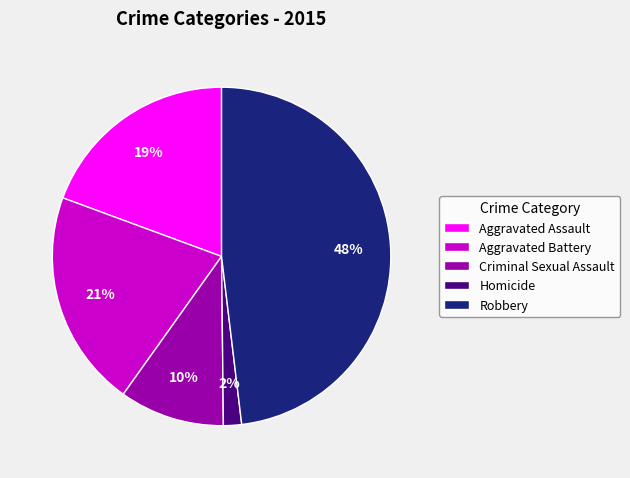

Rank the categories by value from lowest to highest.

Homicide, Criminal Sexual Assault, Aggravated Assault, Aggravated Battery, Robbery